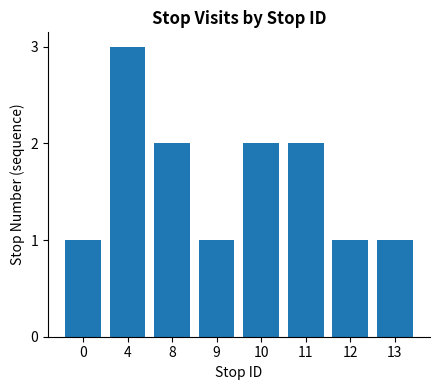

The value at 13 is 2. True or false?

False